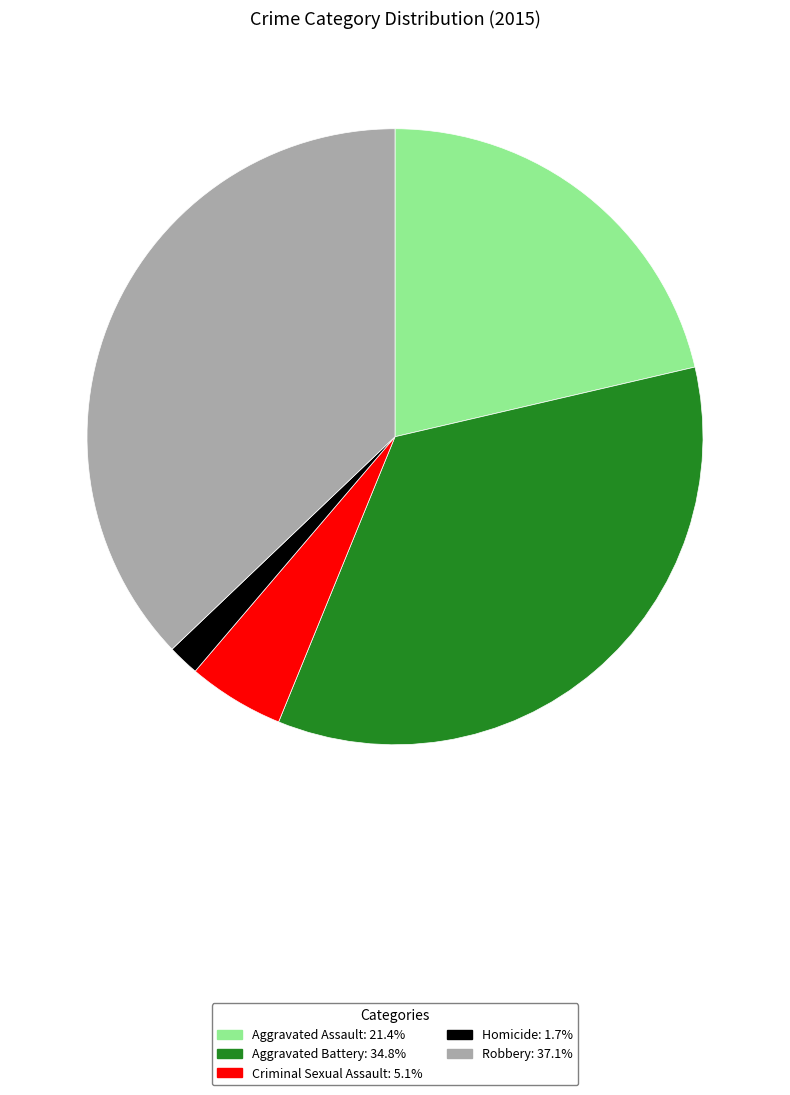

How many slices are in this pie chart?

5